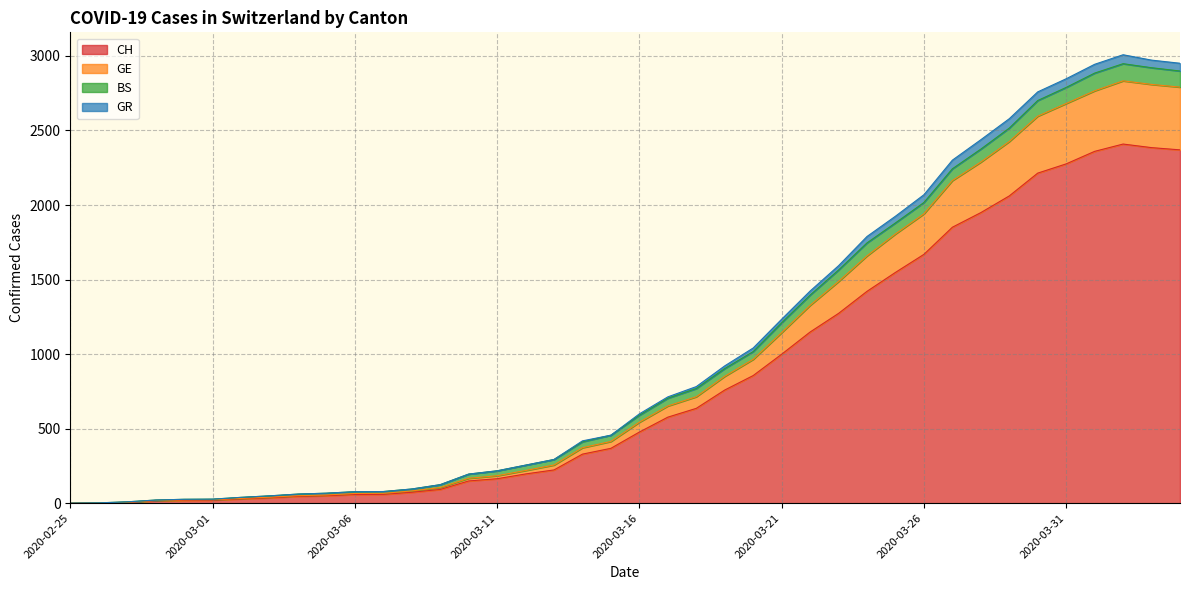

What is the highest value of the CH series?

2409